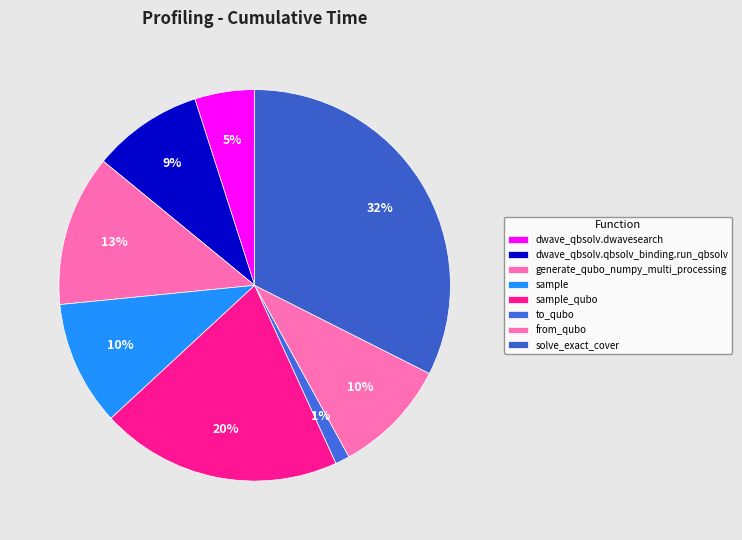

Does from_qubo account for over 50% of the chart?

No